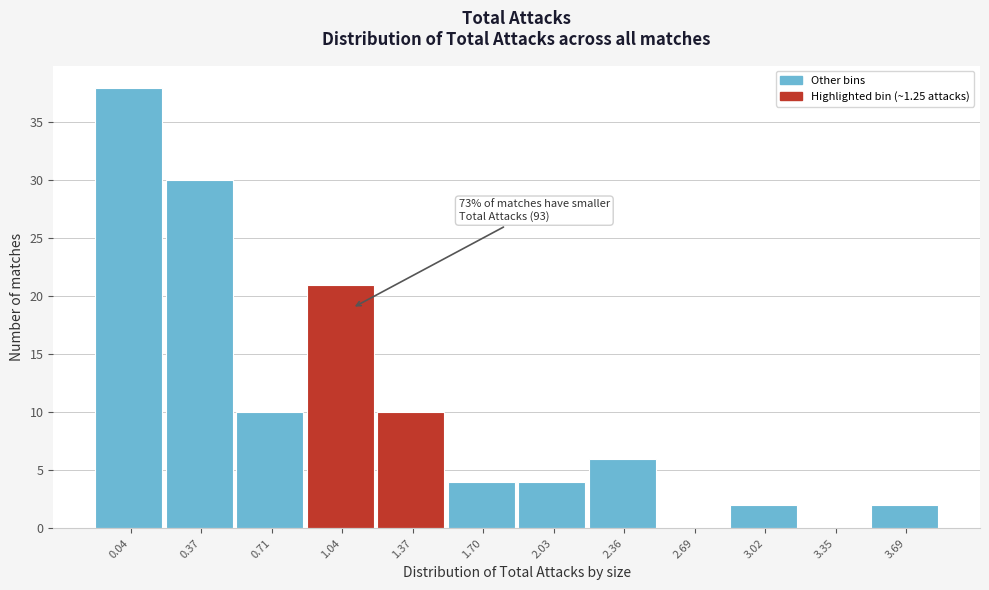

Reading right to left, list all the values displayed in this chart.

3.69=2	3.35=0	3.02=2	2.69=0	2.36=6	2.03=4	1.70=4	1.37=10	1.04=21	0.71=10	0.37=30	0.04=38